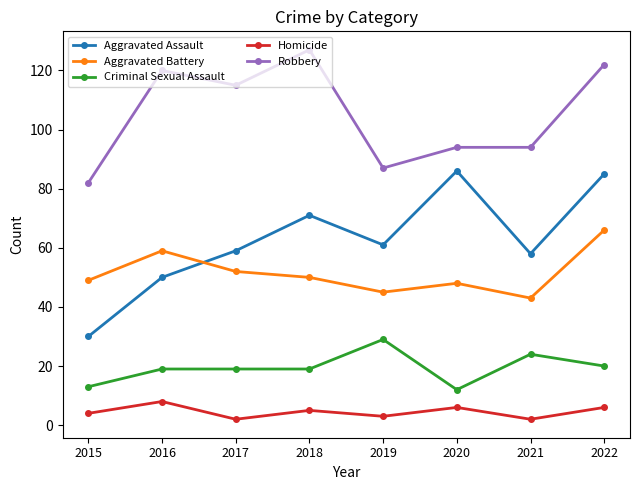

List the series in order of their peak value, highest first.

Robbery, Aggravated Assault, Aggravated Battery, Criminal Sexual Assault, Homicide